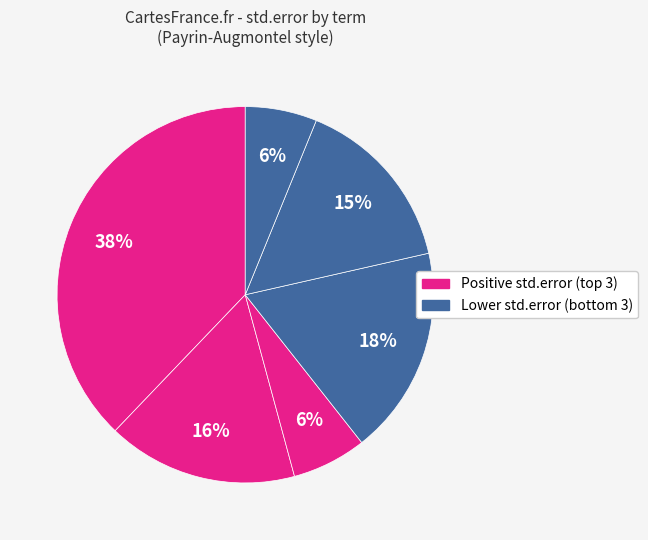

To the nearest percent, what is the average slice percentage?

17%